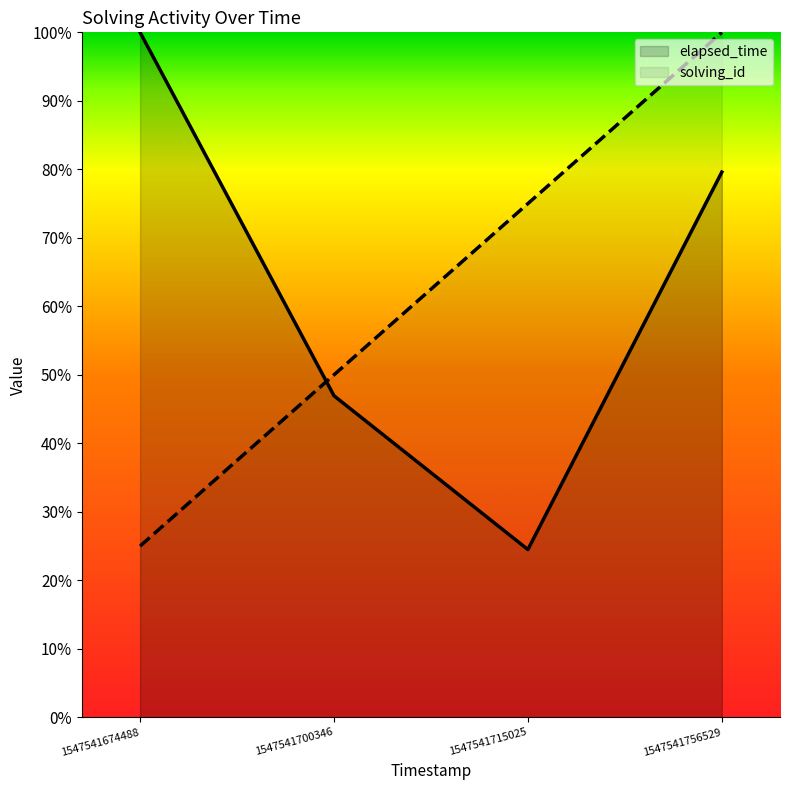

Count the solving_id values in the range 0 to 1.

4